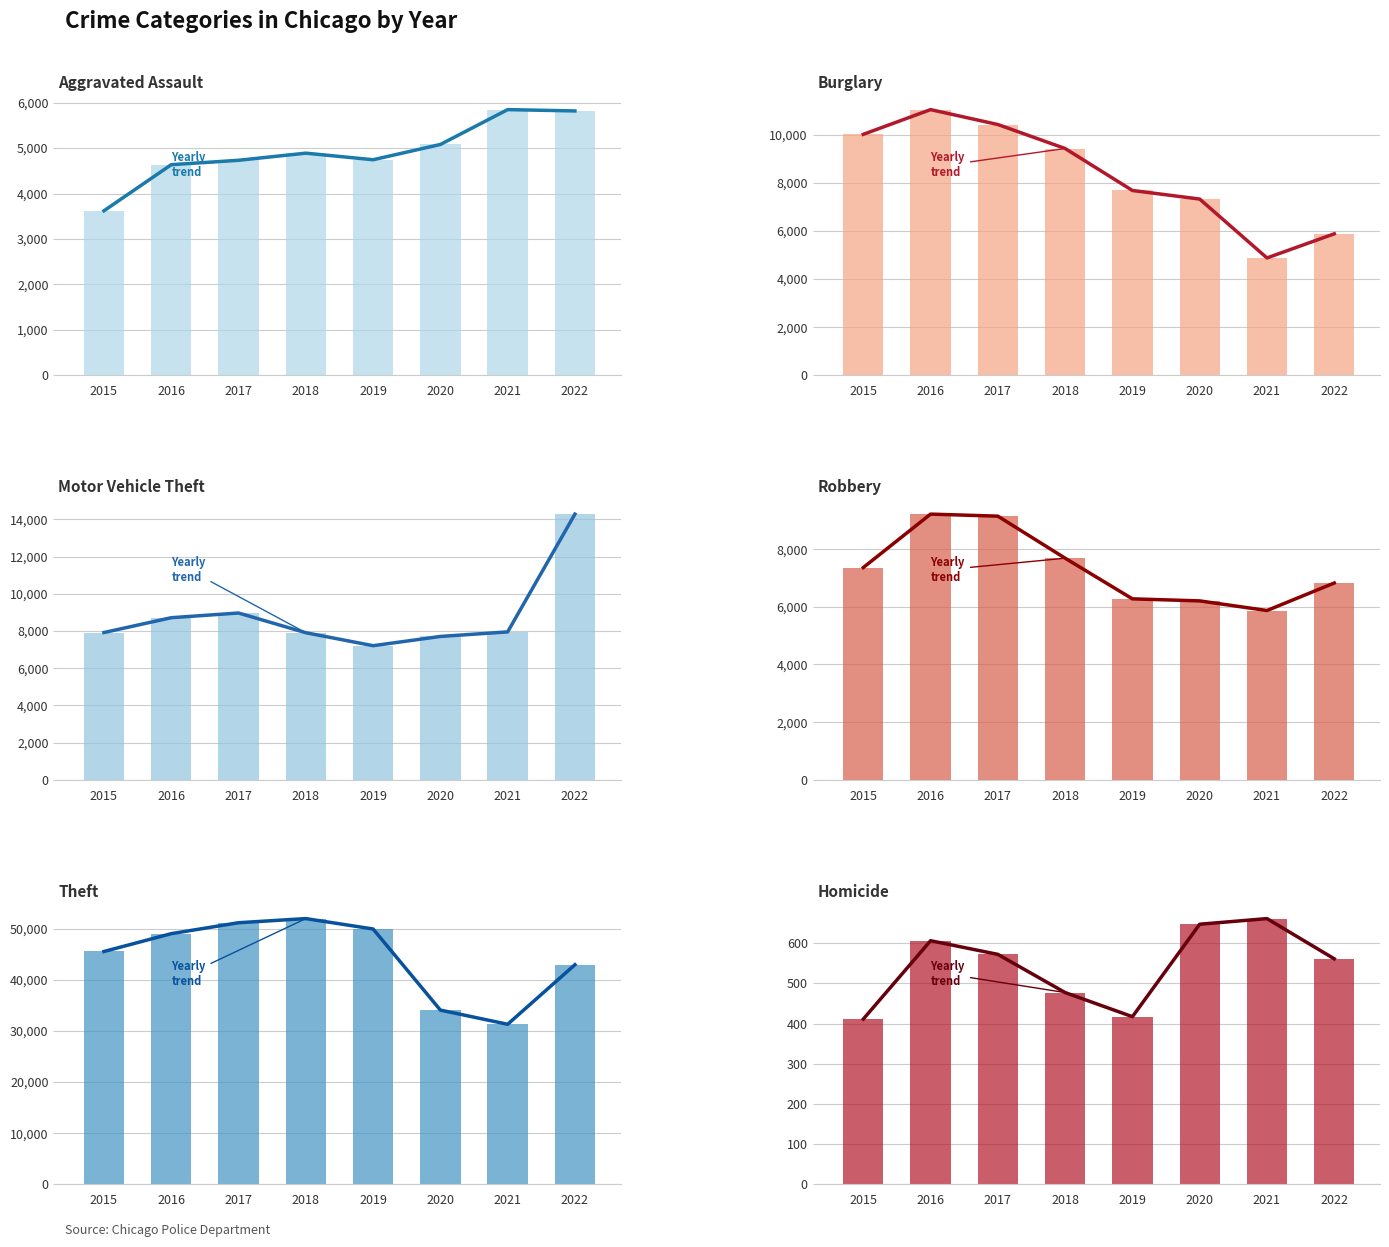

Does the chart contain any negative values?

No